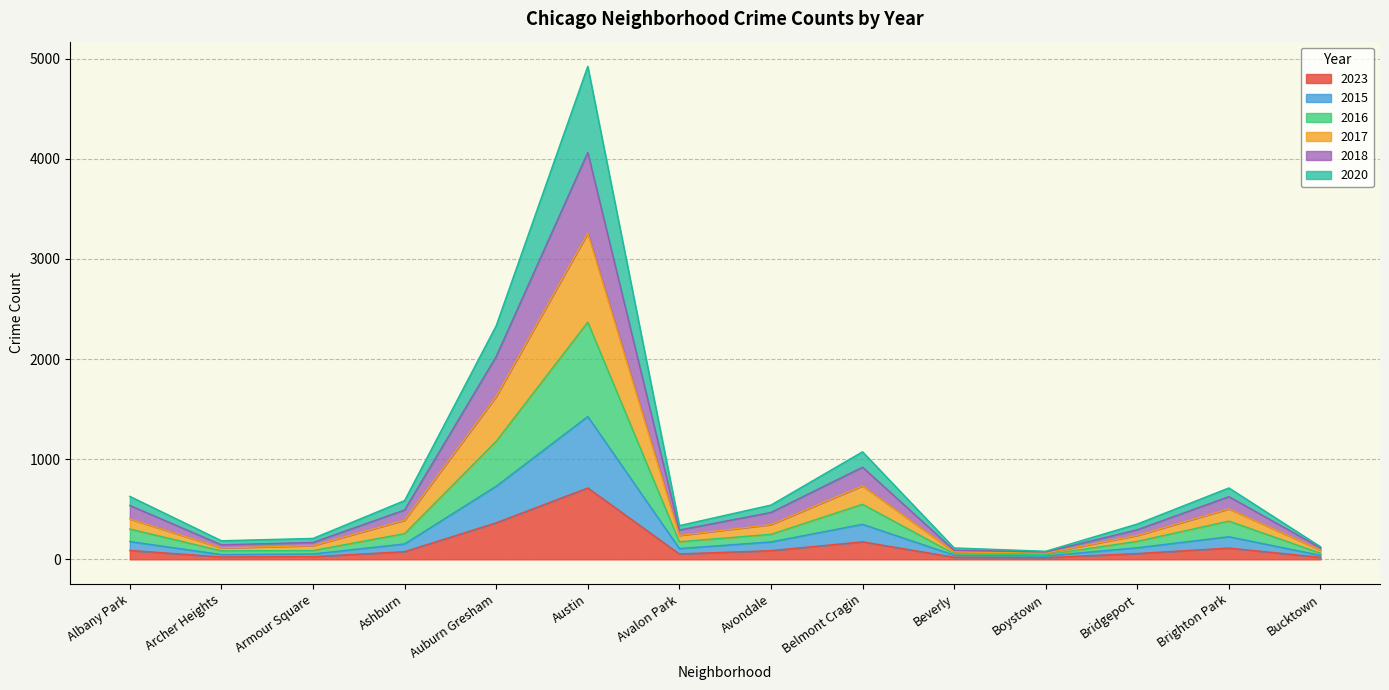

Does the chart display data point markers on the line(s)?

No